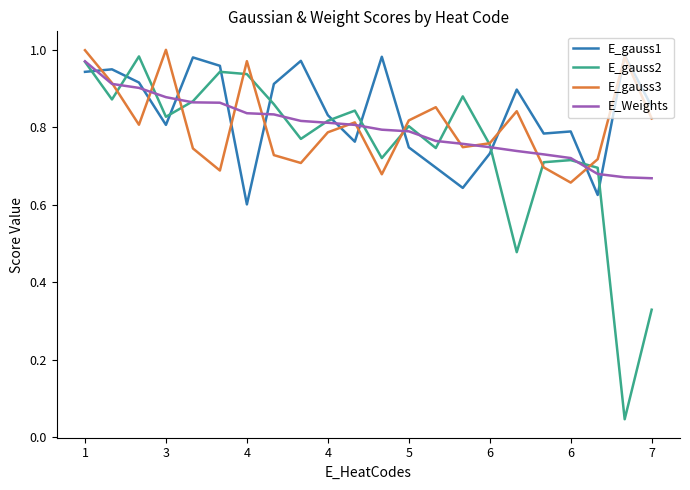

In E_gauss1, how many points are higher than both neighbors (excluding endpoints)?

7